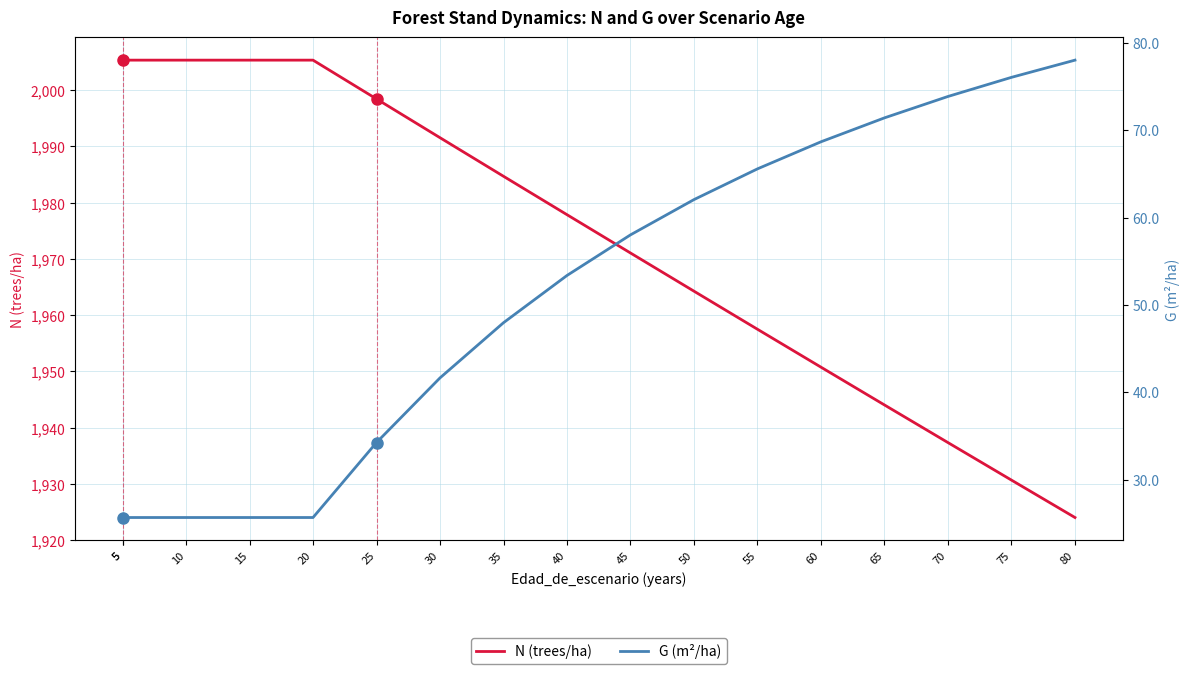

What is the difference between the second highest and second lowest values in the G (m²/ha) series?

50.4